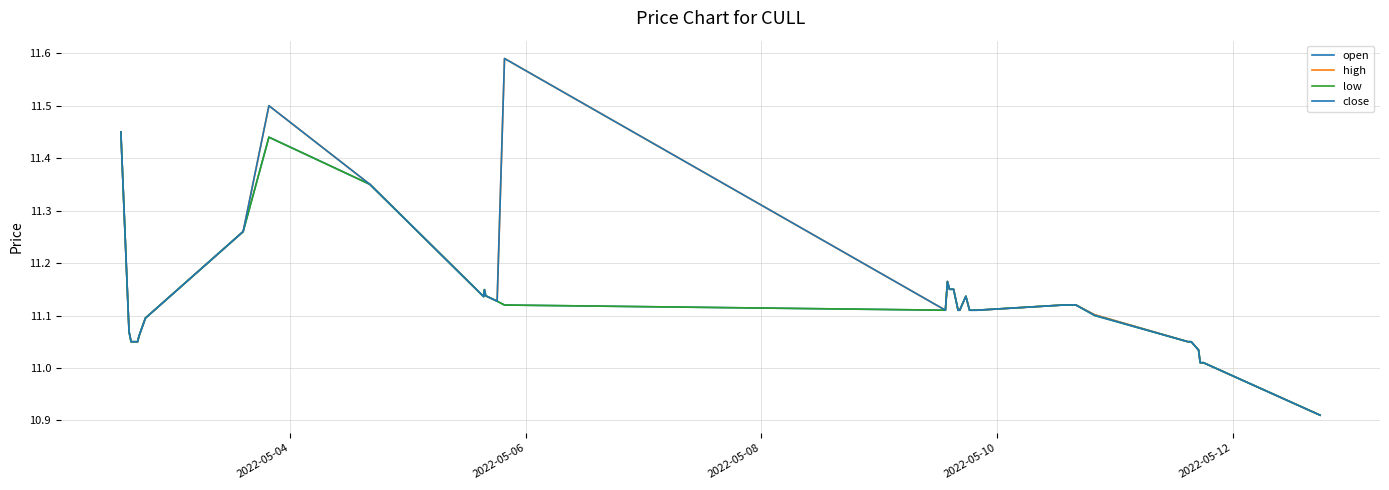

At how many categories does at least one series exceed 11?

39